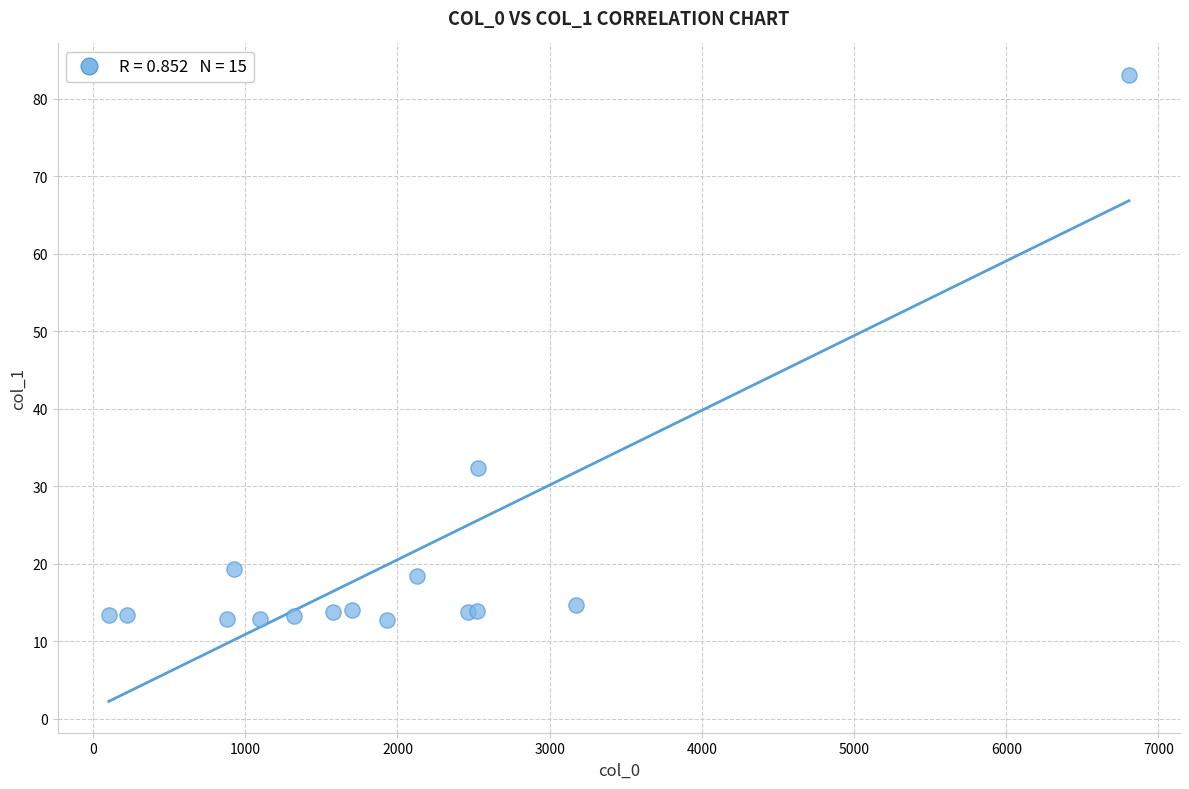

What Y value in the scatter plot is closest to 47?

32.3